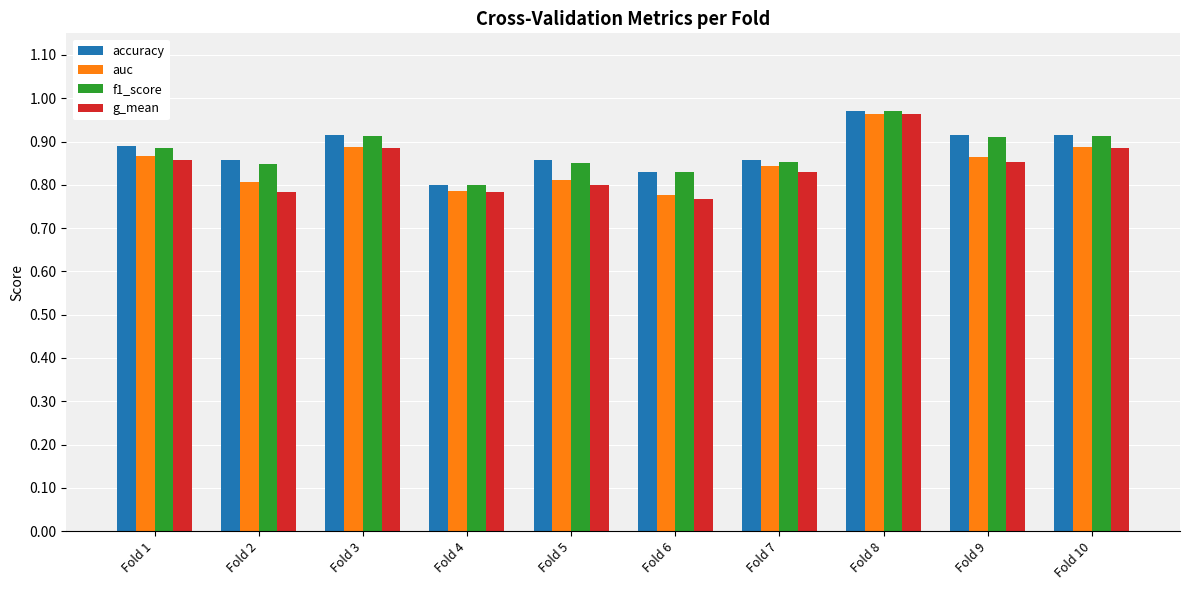

At which category is the sum across all series the highest?

Fold 8